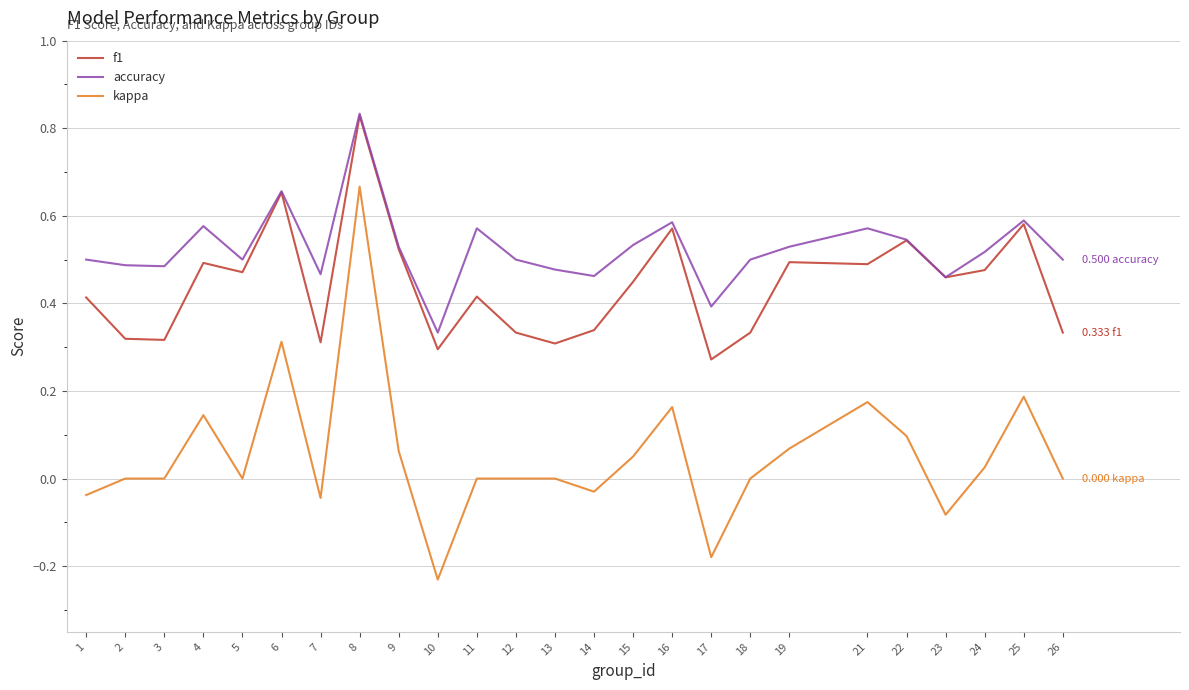

How many lines are shown in the chart?

3